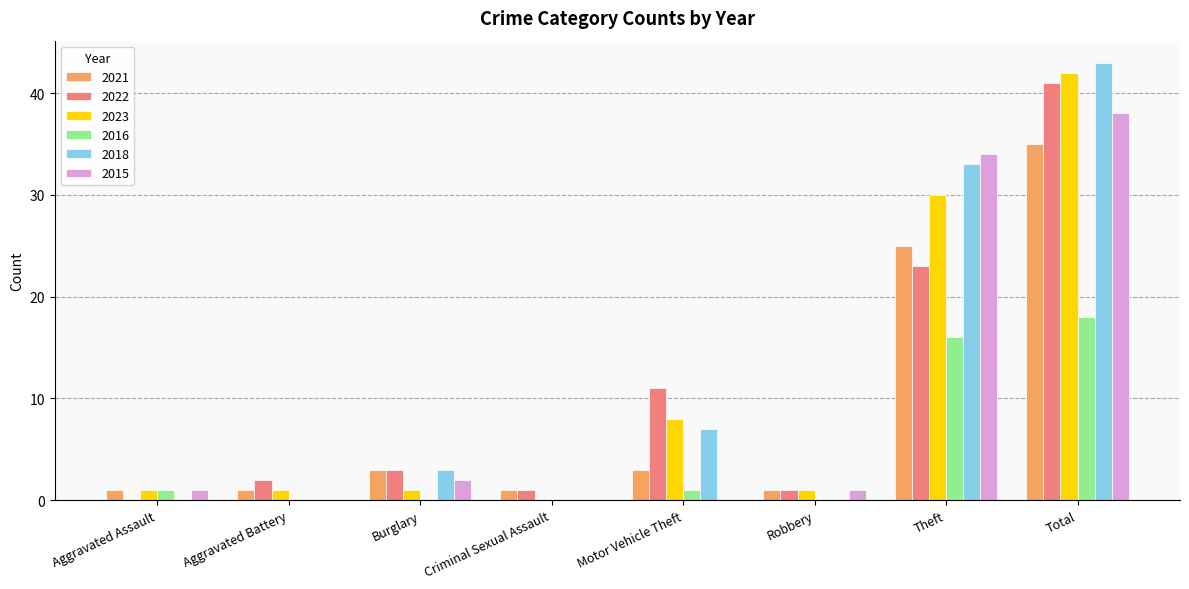

Reading right to left, list all the values displayed in this chart.

2021: Total=35	Theft=25	Robbery=1	Motor Vehicle Theft=3	Criminal Sexual Assault=1	Burglary=3	Aggravated Battery=1	Aggravated Assault=1
2022: Total=41	Theft=23	Robbery=1	Motor Vehicle Theft=11	Criminal Sexual Assault=1	Burglary=3	Aggravated Battery=2	Aggravated Assault=0
2023: Total=42	Theft=30	Robbery=1	Motor Vehicle Theft=8	Criminal Sexual Assault=0	Burglary=1	Aggravated Battery=1	Aggravated Assault=1
2016: Total=18	Theft=16	Robbery=0	Motor Vehicle Theft=1	Criminal Sexual Assault=0	Burglary=0	Aggravated Battery=0	Aggravated Assault=1
2018: Total=43	Theft=33	Robbery=0	Motor Vehicle Theft=7	Criminal Sexual Assault=0	Burglary=3	Aggravated Battery=0	Aggravated Assault=0
2015: Total=38	Theft=34	Robbery=1	Motor Vehicle Theft=0	Criminal Sexual Assault=0	Burglary=2	Aggravated Battery=0	Aggravated Assault=1